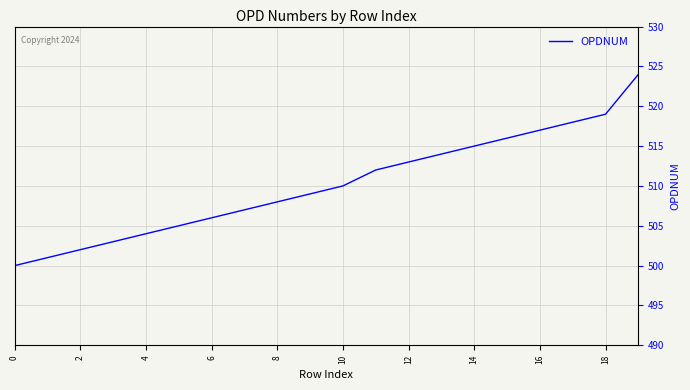

Is this an area chart (filled region under the line)?

No